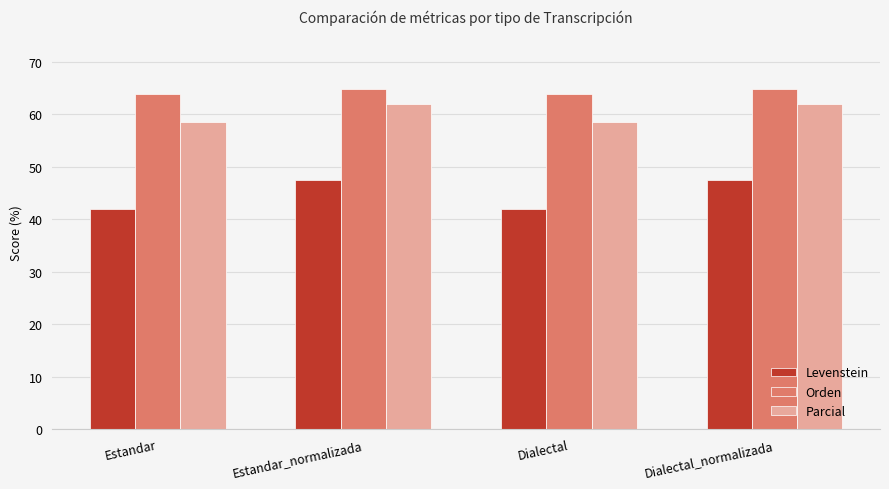

Rank the series by their average value, from lowest to highest.

Levenstein, Parcial, Orden